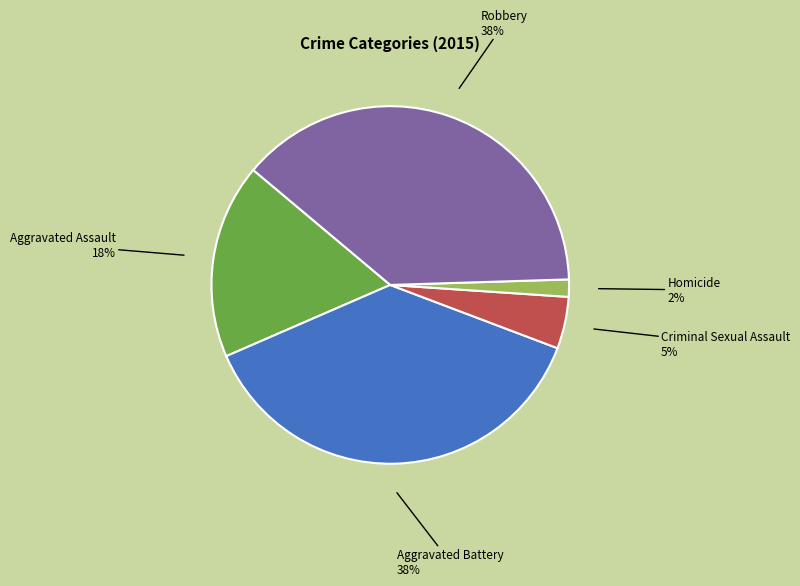

Is Aggravated Assault the majority of the pie?

No